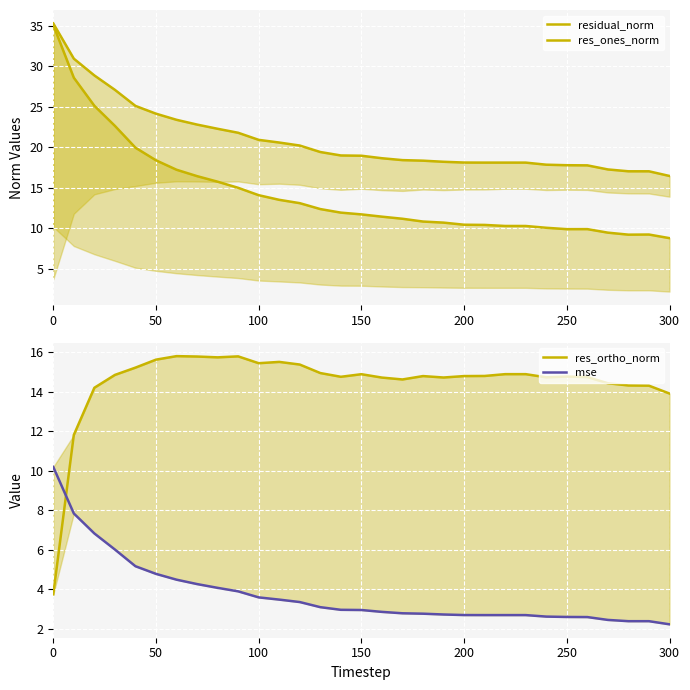

Reading right to left, list all the values displayed in this chart.

residual_norm: 16.5	17.0	17.1	17.3	17.8	17.8	17.9	18.1	18.1	18.1	18.1	18.2	18.4	18.4	18.7	19.0	19.0	19.4	20.2	20.6	20.9	21.8	22.3	22.8	23.4	24.1	25.1	27.1	28.9	30.9	35.3
res_ones_norm: 8.8	9.3	9.2	9.5	9.9	9.9	10.1	10.3	10.3	10.4	10.5	10.7	10.9	11.2	11.5	11.7	12.0	12.4	13.1	13.5	14.1	15.0	15.8	16.5	17.2	18.4	20.0	22.6	25.1	28.6	35.1
res_ortho_norm: 13.9	14.3	14.3	14.4	14.8	14.8	14.7	14.9	14.9	14.8	14.8	14.7	14.8	14.6	14.7	14.9	14.8	15.0	15.4	15.5	15.5	15.8	15.8	15.8	15.8	15.6	15.2	14.9	14.2	11.8	3.7
mse: 2.2	2.4	2.4	2.4	2.6	2.6	2.6	2.7	2.7	2.7	2.7	2.7	2.8	2.8	2.9	2.9	3.0	3.1	3.4	3.5	3.6	3.9	4.1	4.3	4.5	4.8	5.2	6.0	6.8	7.8	10.2